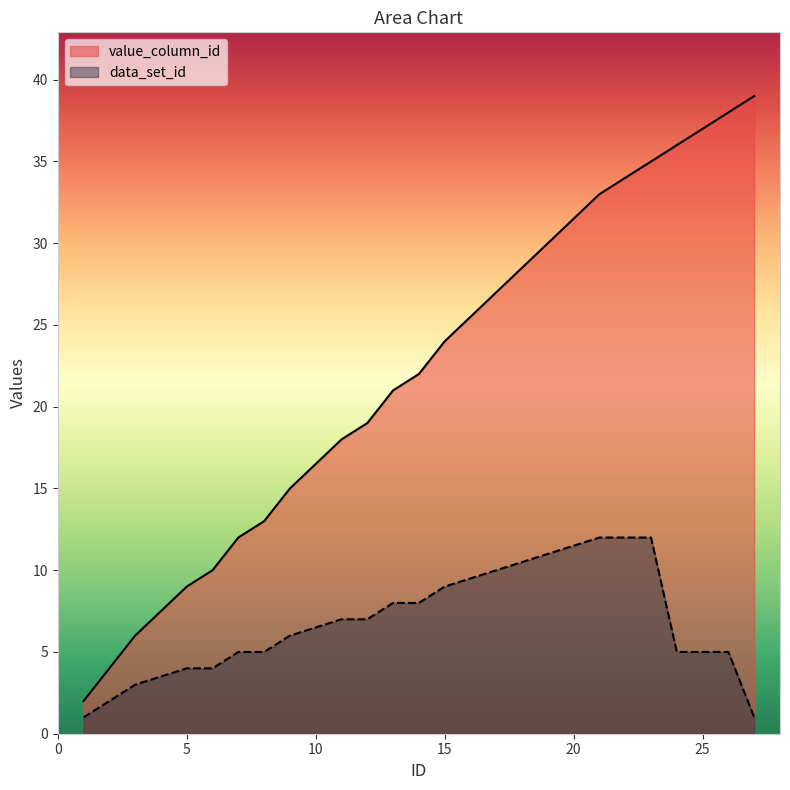

True or false: value_column_id and data_set_id intersect in this chart.

False